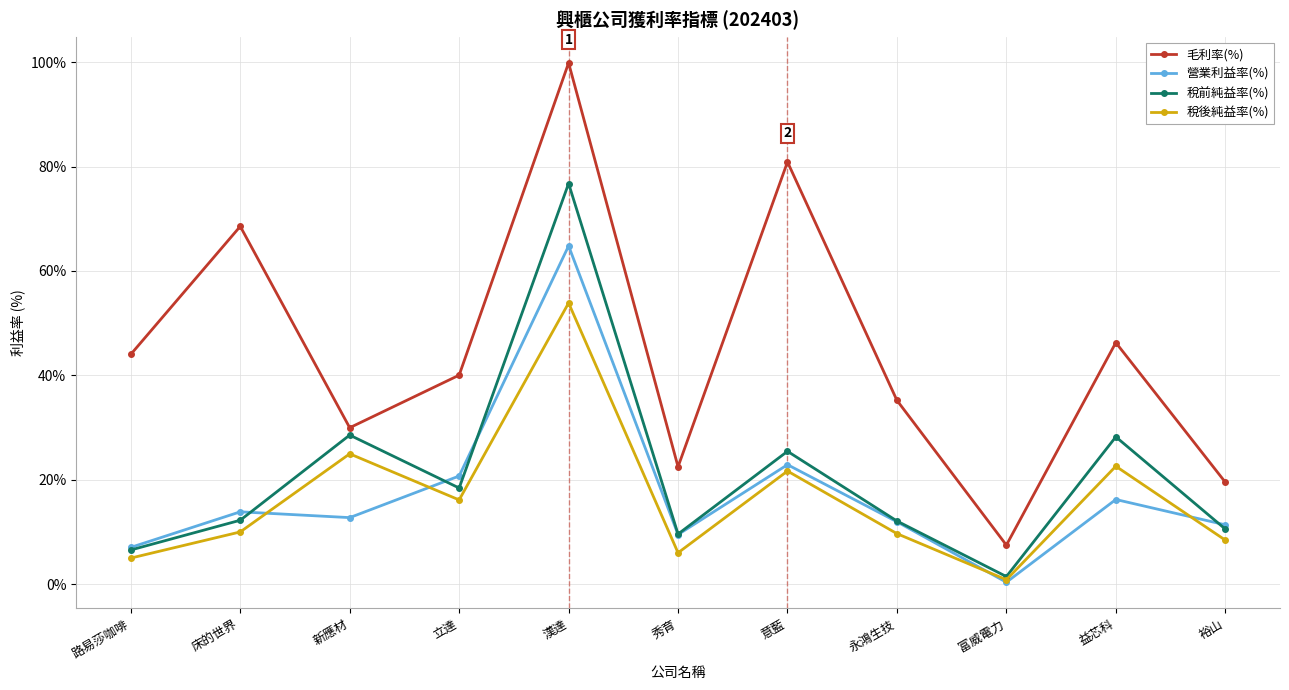

What are all the series names shown in the legend?

毛利率(%), 營業利益率(%), 稅前純益率(%), 稅後純益率(%)